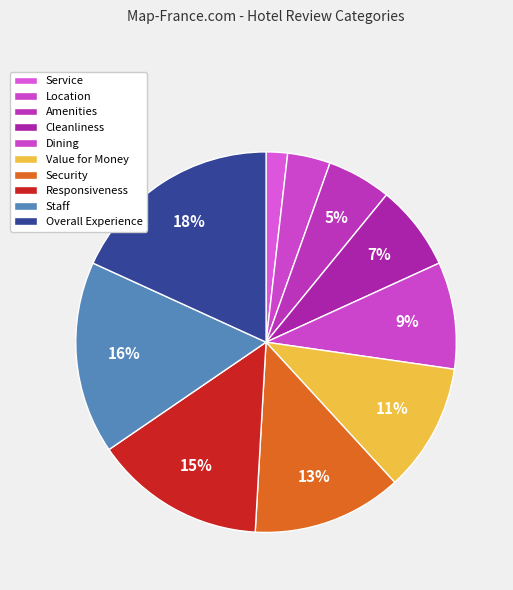

How many slices are in this pie chart?

10